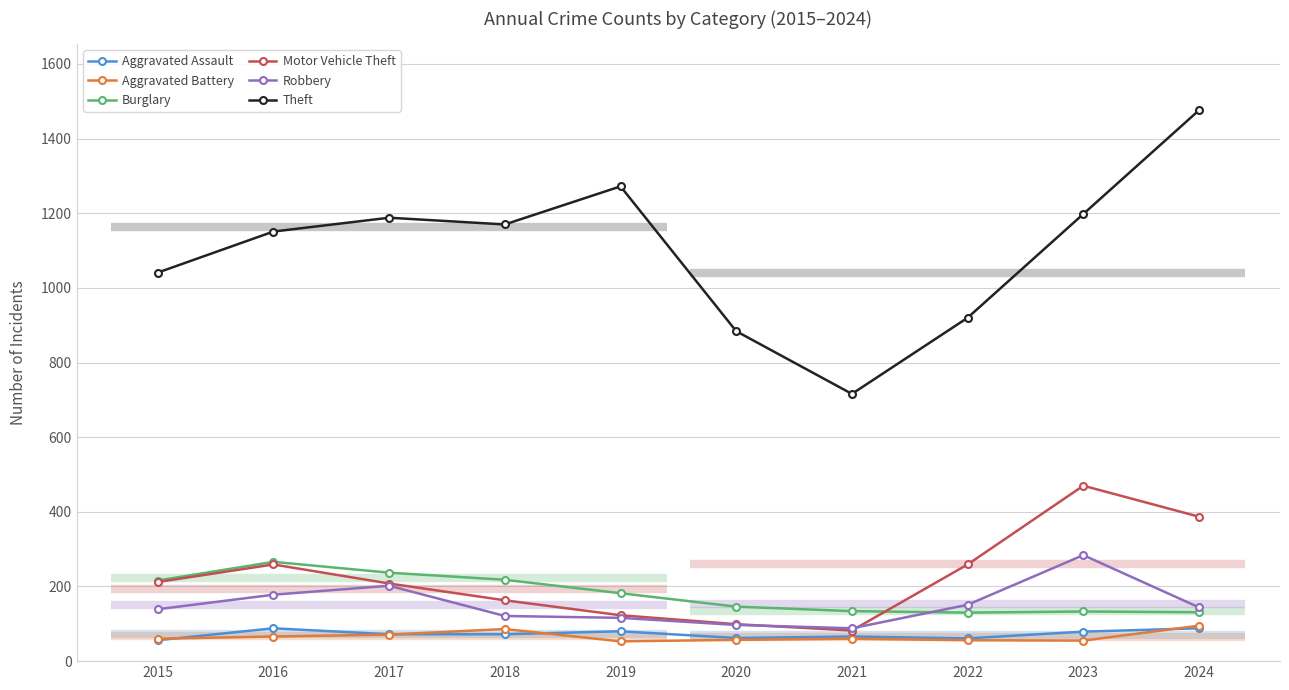

At how many categories does at least one series exceed 618?

10